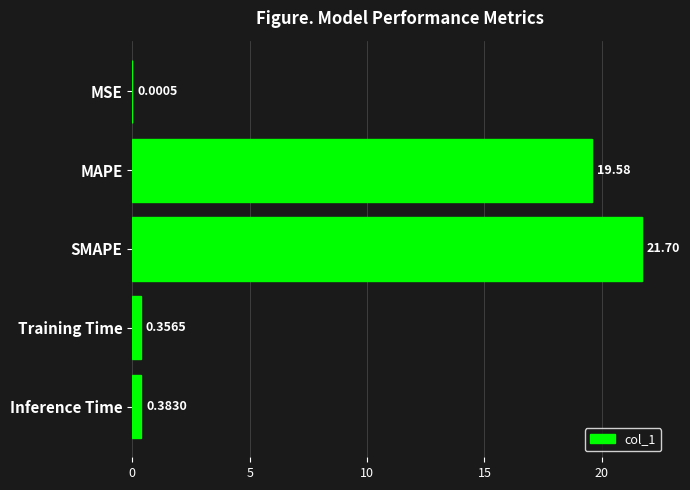

What is the sum of all values?

42.0